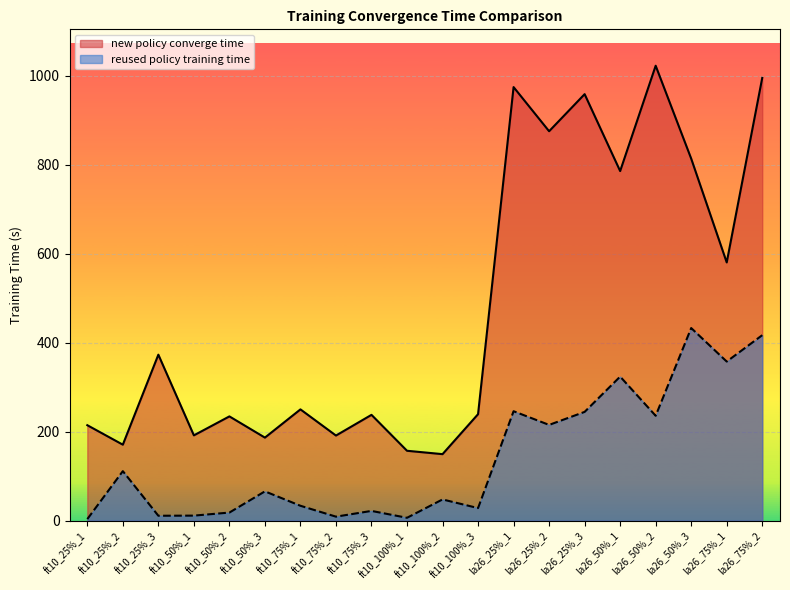

Reading left to right, extract all data points from this chart.

new policy converge time: ft10_25%_1=214.5	ft10_25%_2=170.7	ft10_25%_3=373.0	ft10_50%_1=191.7	ft10_50%_2=234.3	ft10_50%_3=186.6	ft10_75%_1=250.1	ft10_75%_2=191.3	ft10_75%_3=237.8	ft10_100%_1=157.0	ft10_100%_2=149.4	ft10_100%_3=239.3	la26_25%_1=974.4	la26_25%_2=875.2	la26_25%_3=958.5	la26_50%_1=785.7	la26_50%_2=1022.4	la26_50%_3=813.6	la26_75%_1=580.3	la26_75%_2=995.0
reused policy training time: ft10_25%_1=3.4	ft10_25%_2=111.3	ft10_25%_3=11.0	ft10_50%_1=11.3	ft10_50%_2=18.2	ft10_50%_3=65.8	ft10_75%_1=33.4	ft10_75%_2=9.0	ft10_75%_3=21.9	ft10_100%_1=6.4	ft10_100%_2=47.7	ft10_100%_3=28.2	la26_25%_1=245.9	la26_25%_2=215.2	la26_25%_3=244.4	la26_50%_1=323.7	la26_50%_2=235.7	la26_50%_3=432.8	la26_75%_1=357.5	la26_75%_2=416.8